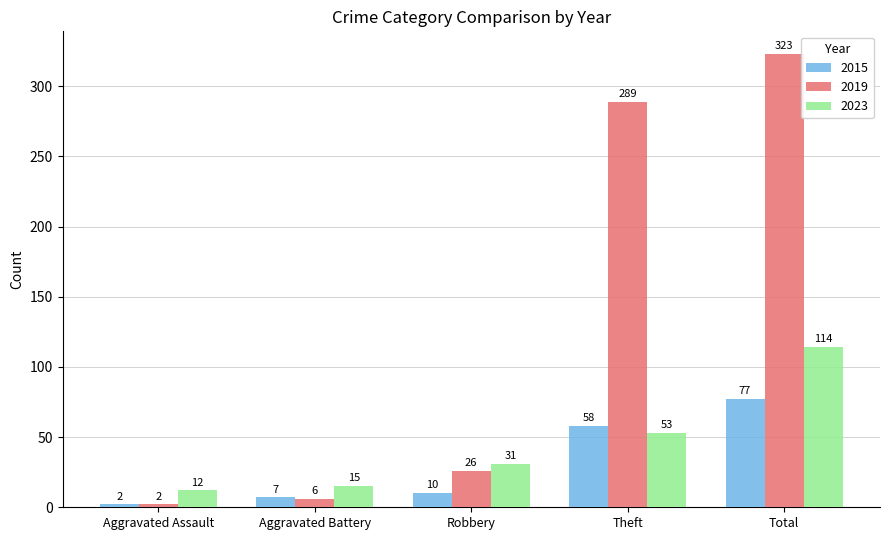

Where is 2019 nearest to the value 162?

Theft